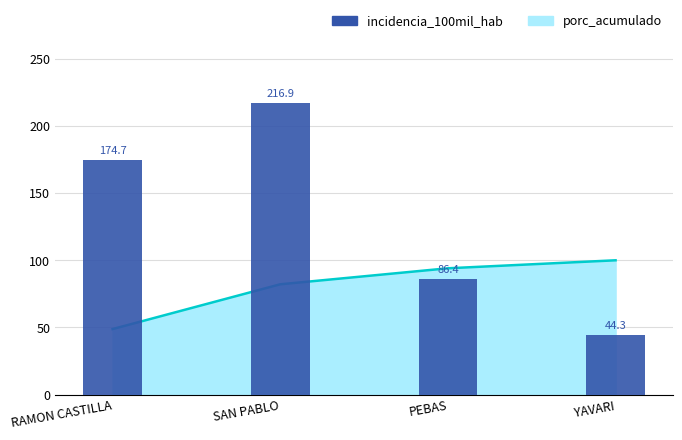

Between PEBAS and YAVARI, which is larger?

PEBAS